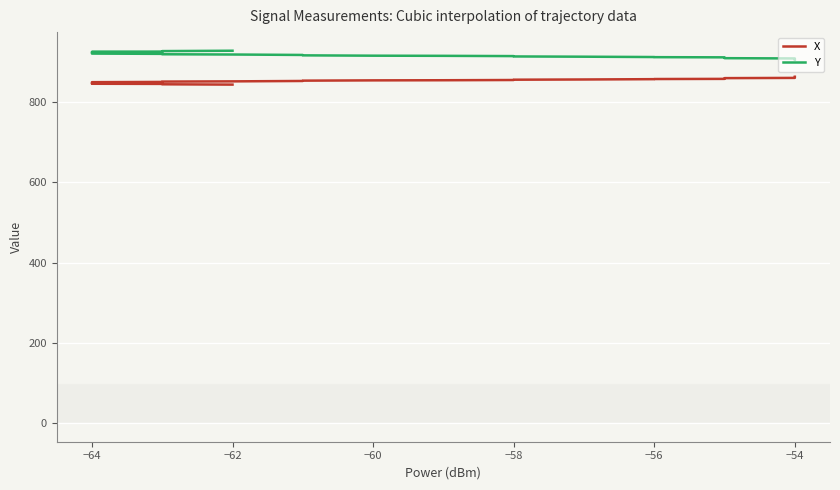

Which series has the largest total across all categories?

Y